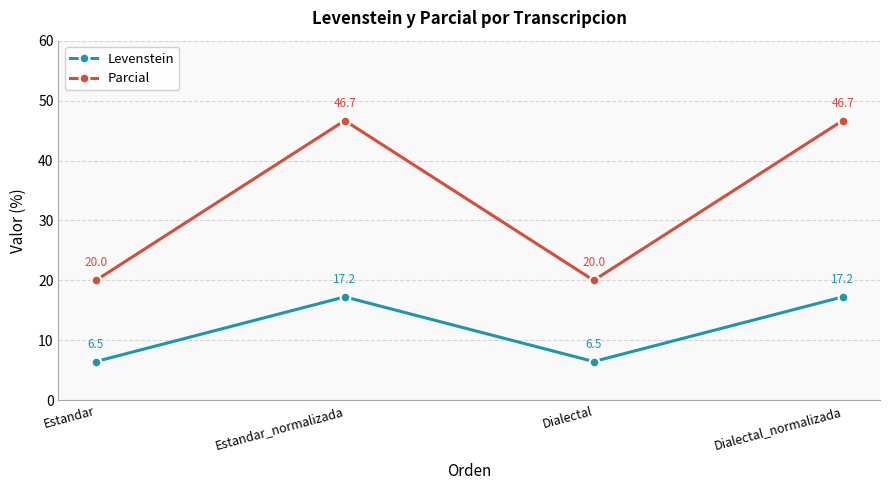

Is the value of Parcial at Dialectal greater than the value of Levenstein at Dialectal_normalizada?

Yes